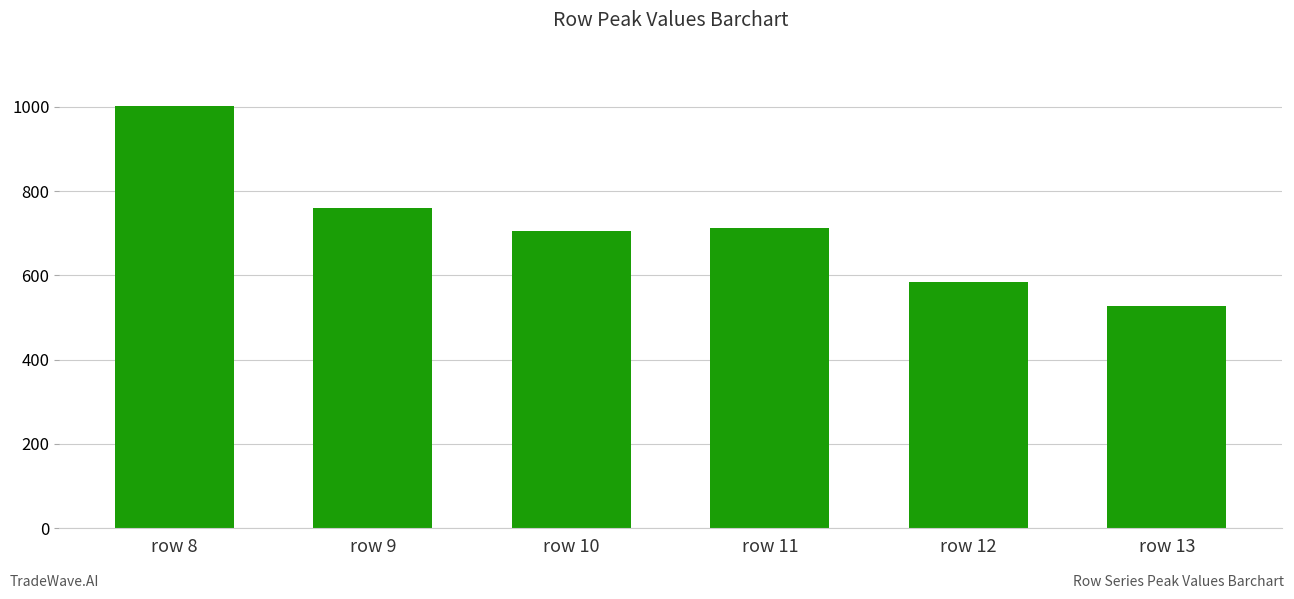

What is the value of the 4th bar from the left?

712.9